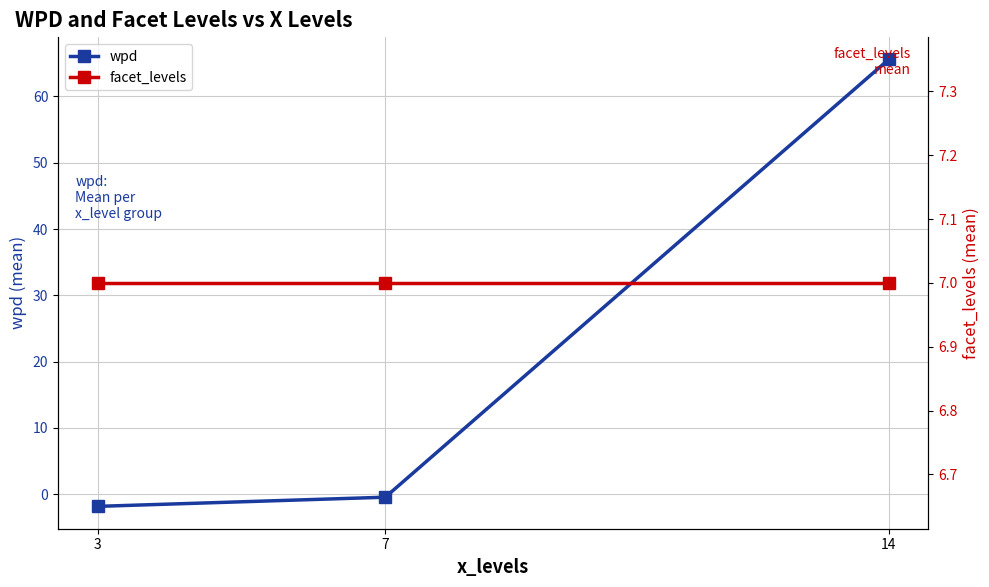

At which category is the sum across all series the highest?

14